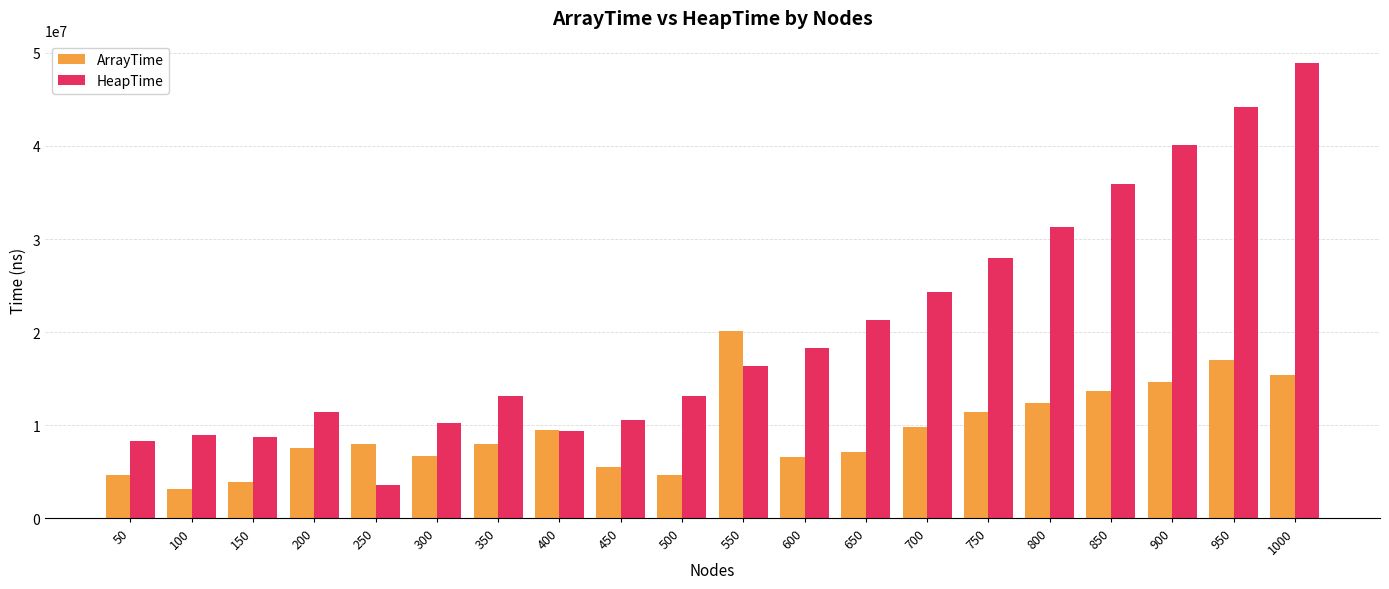

What are all the series names shown in the legend?

ArrayTime, HeapTime